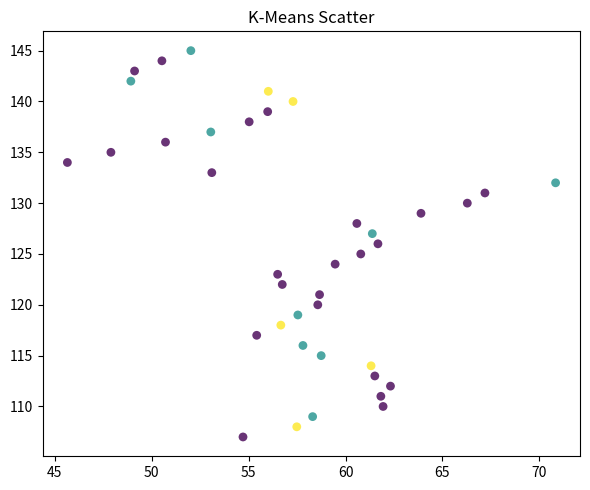

What is the range of Y values (max minus min)?

38